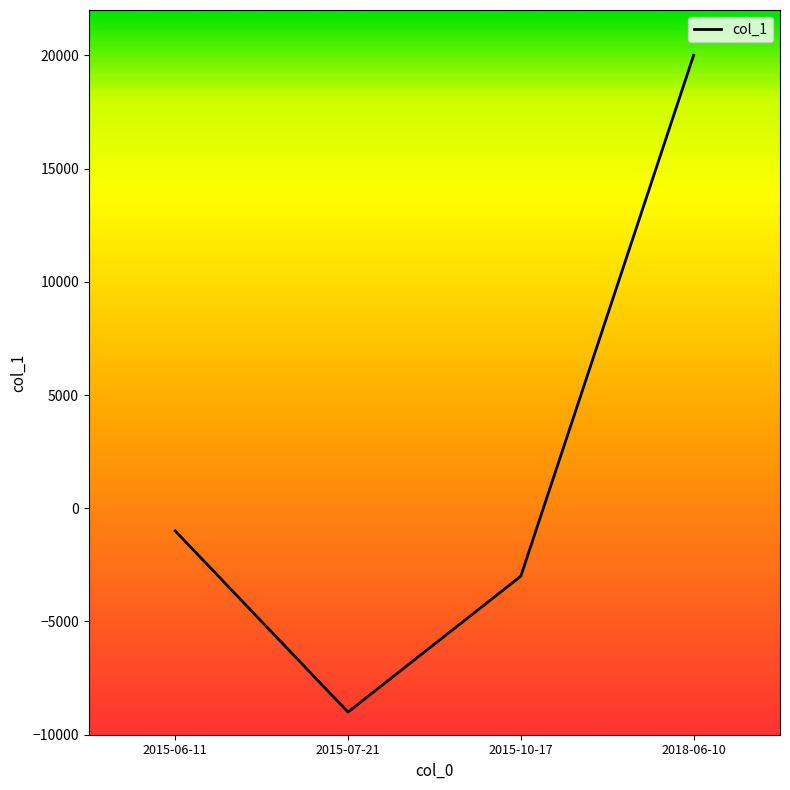

What is the greatest value displayed?

20000